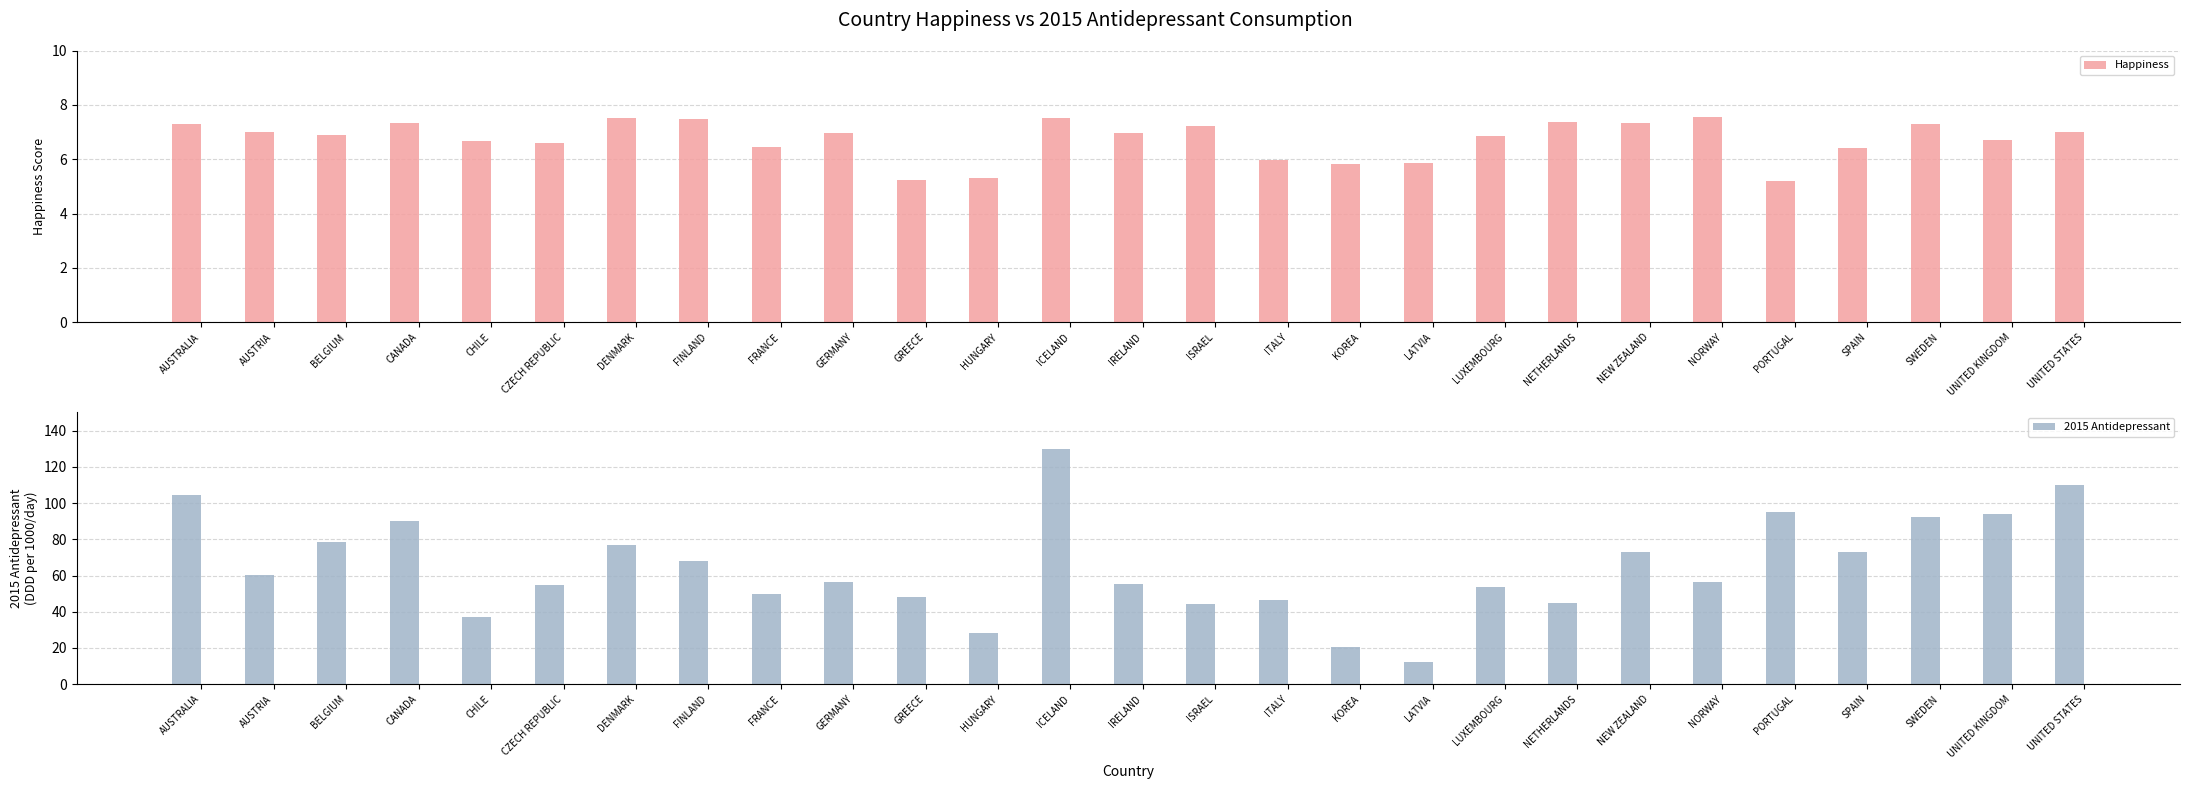

Where is Happiness nearest to the value 6?

ITALY